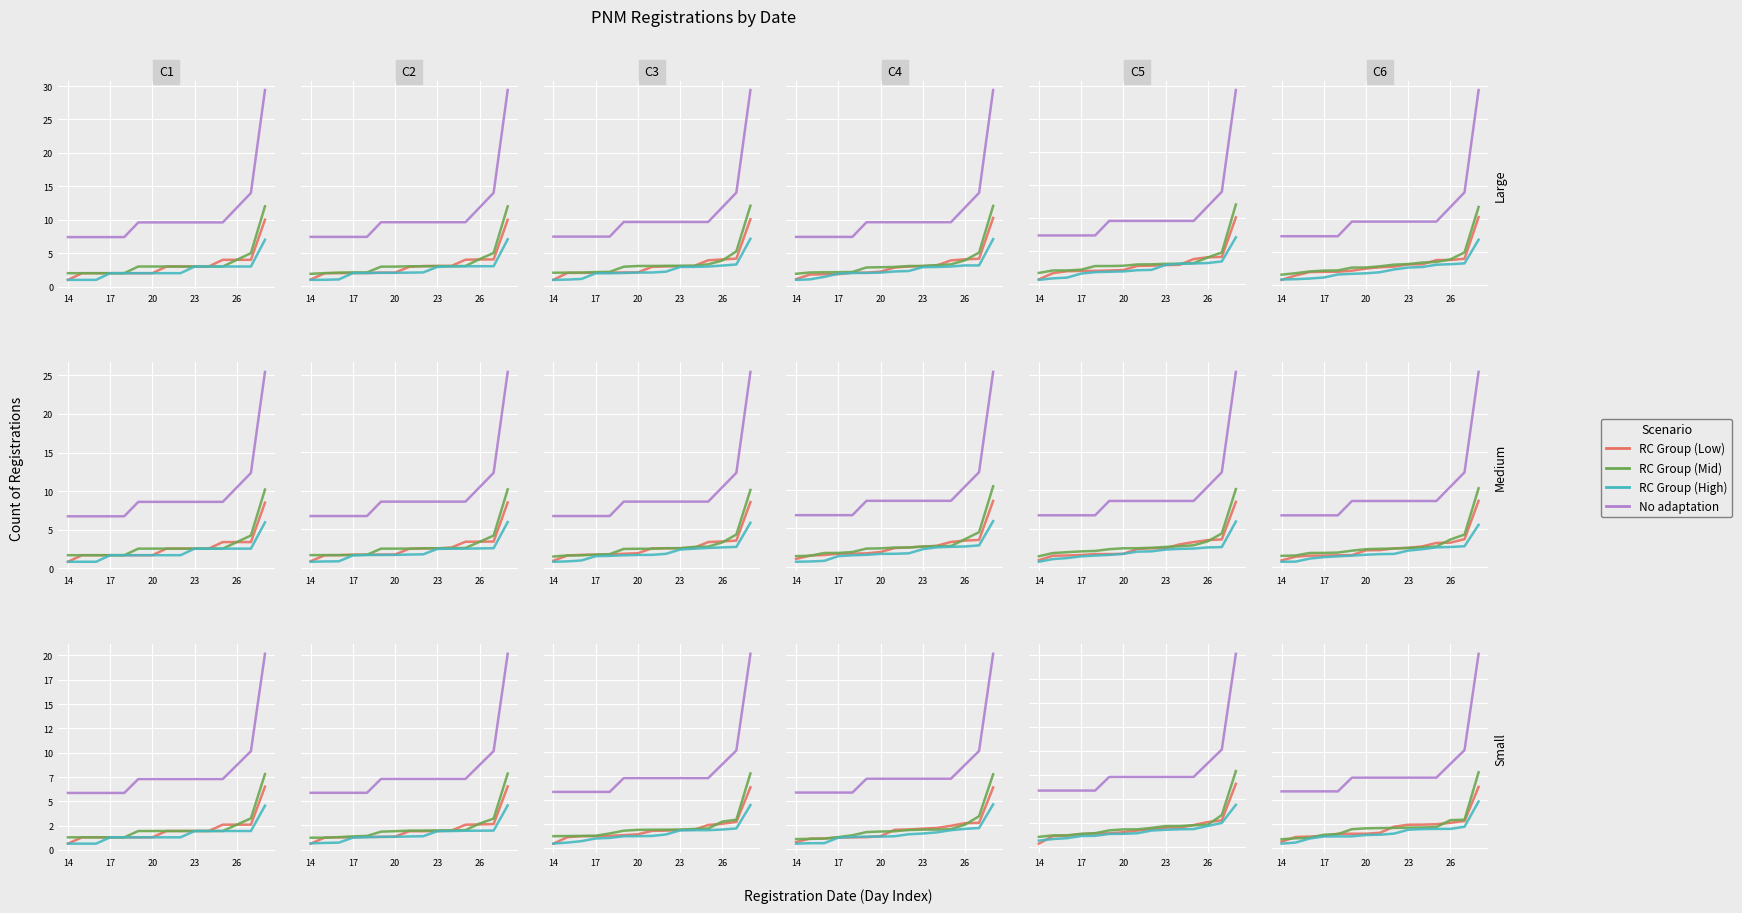

How many lines are shown in the chart?

4